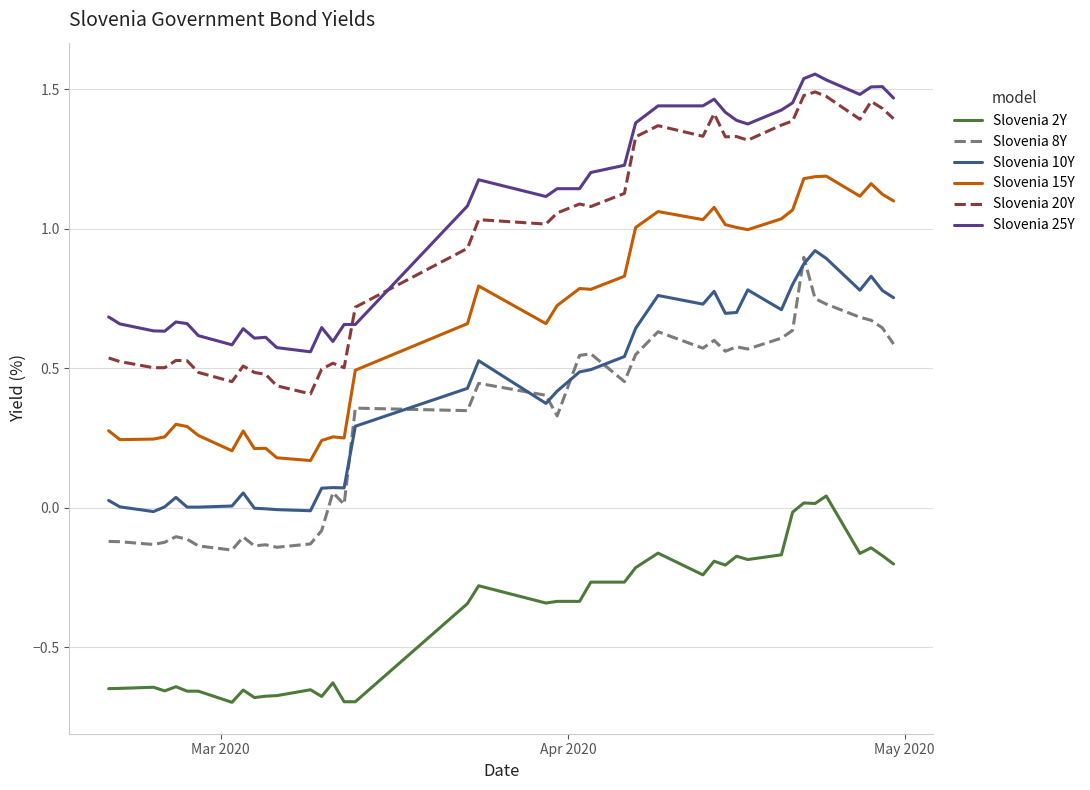

True or false: Slovenia 25Y and Slovenia 15Y intersect in this chart.

False